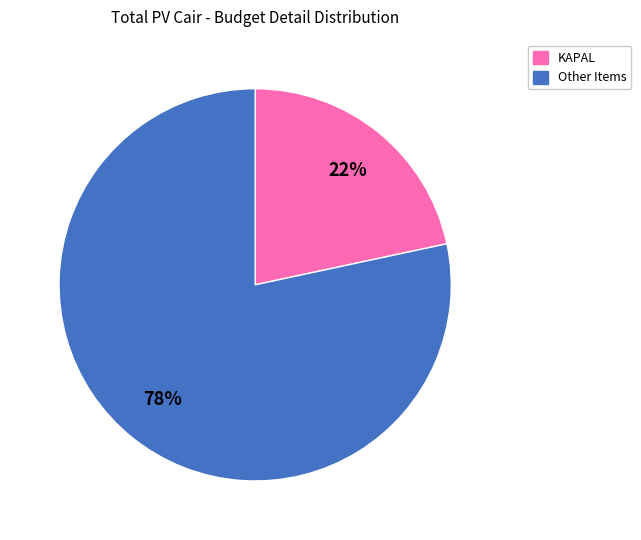

How many slices are in this pie chart?

2